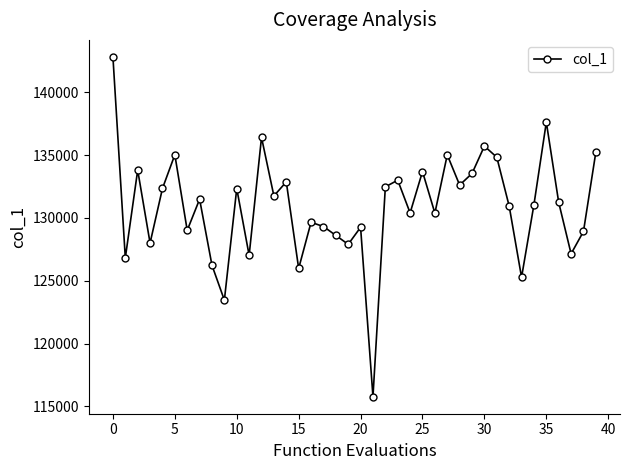

What is the maximum value shown in the chart?

142828